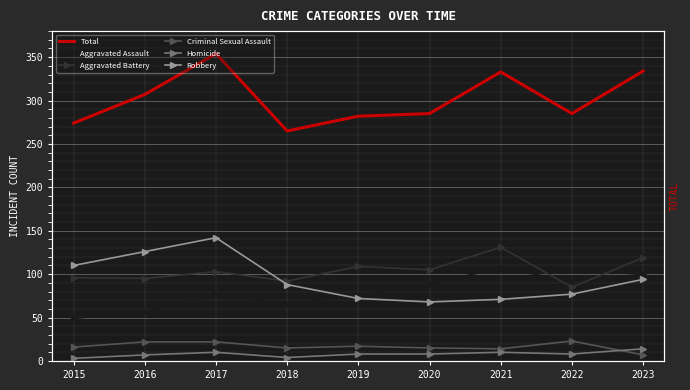

Rank the categories by Homicide value from highest to lowest.

2023, 2017, 2021, 2019, 2020, 2022, 2016, 2018, 2015